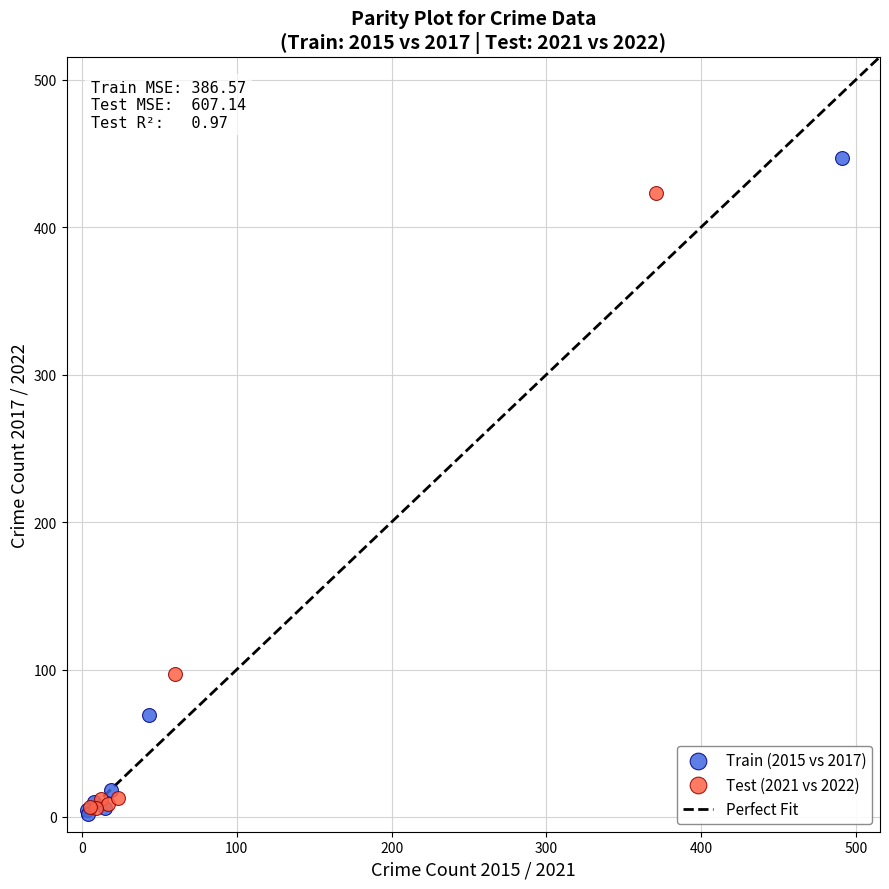

Which series reaches the maximum Y coordinate?

Train (2015 vs 2017)